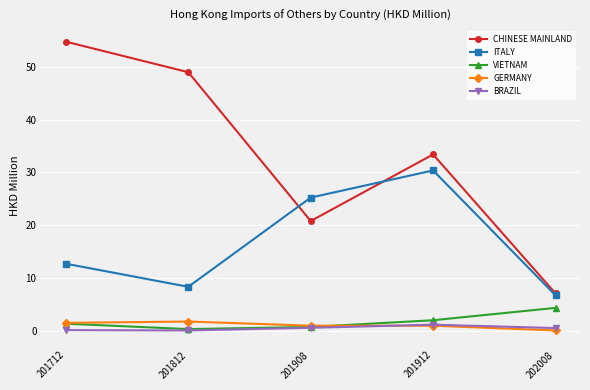

Which series changed the most between 201908 and 202008?

ITALY